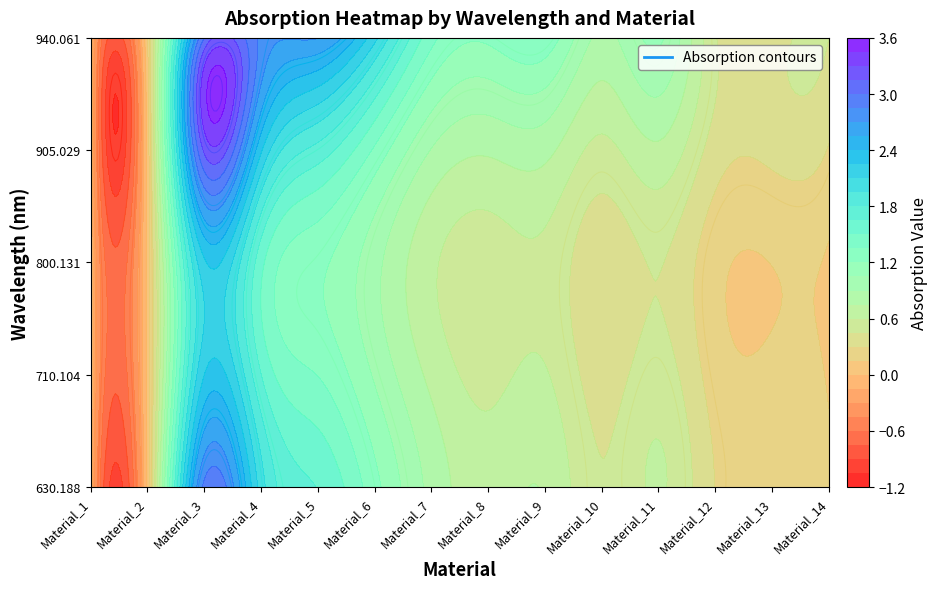

At which category does the chart reach its peak across all series?

Material_3